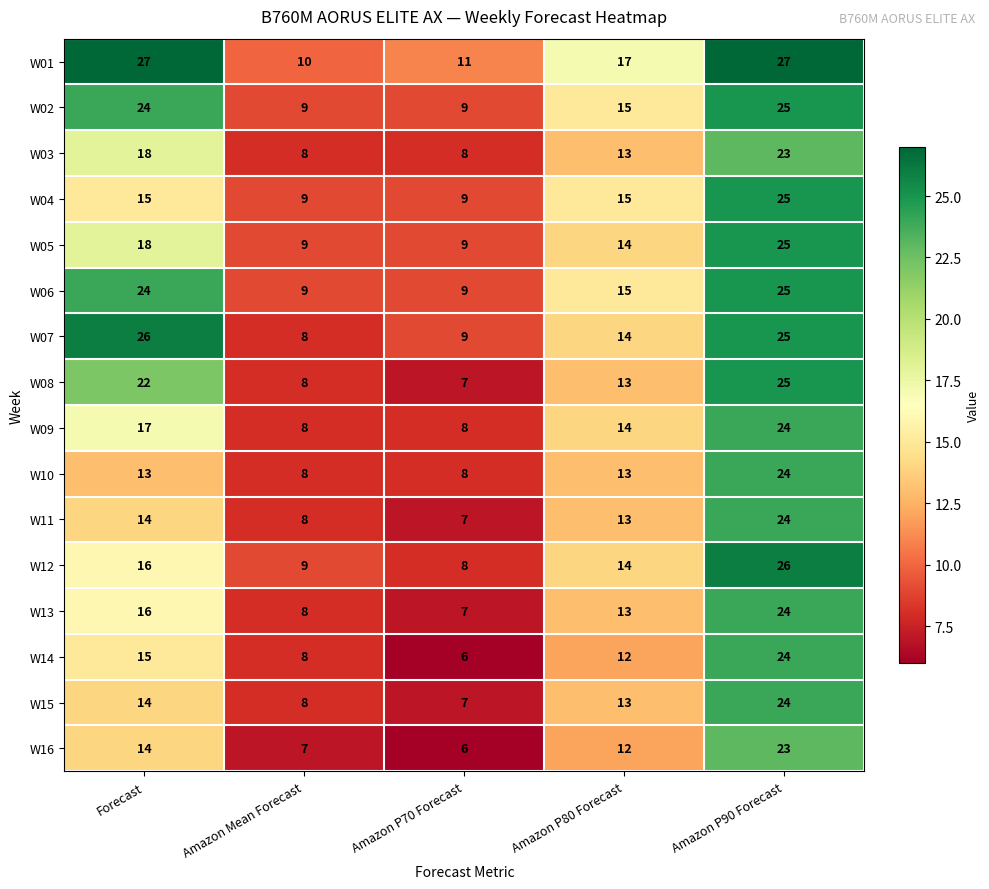

How many data points does each series have?

5